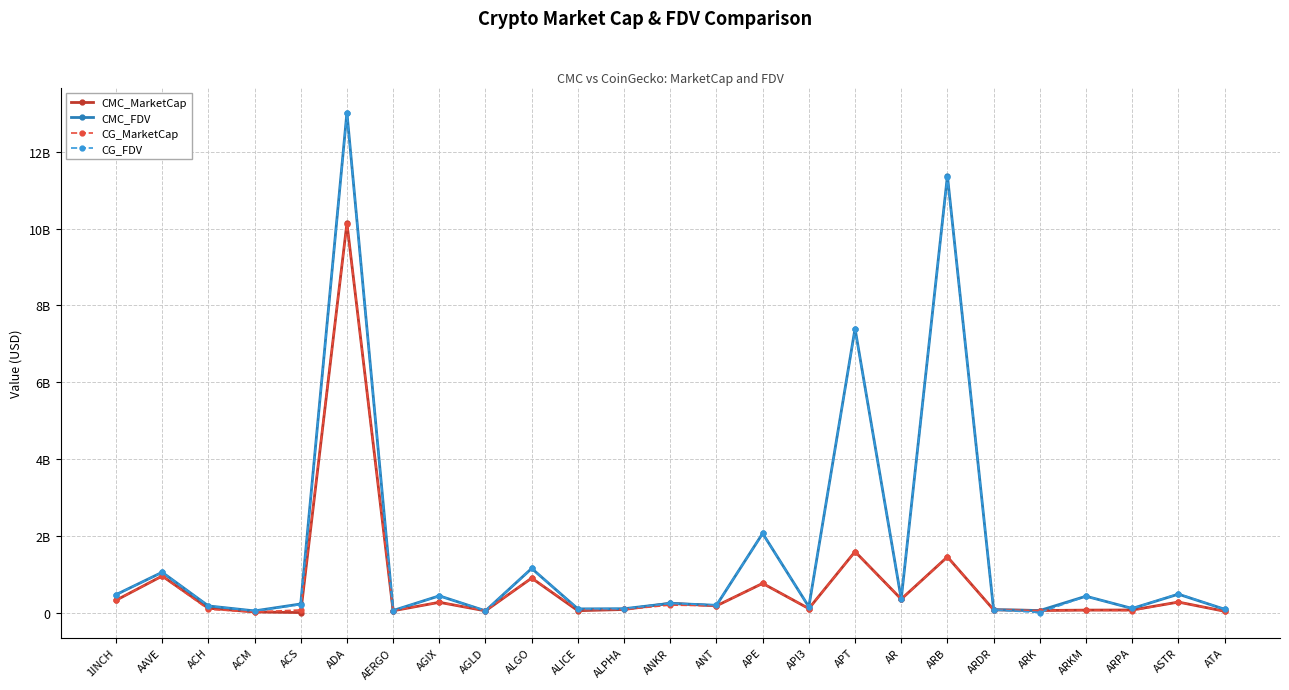

Reading right to left, what are all the values shown in this chart?

CMC_MarketCap: ATA=34809339.3	ASTR=273433955.3	ARPA=66699912.0	ARKM=63845292.8	ARK=53551173.8	ARDR=73176270.7	ARB=1450842110.2	AR=350147421.0	APT=1587914114.9	API3=103459191.8	APE=760352120.0	ANT=174906571.5	ANKR=240346790.2	ALPHA=80205841.8	ALICE=49107688.1	ALGO=898419134.2	AGLD=44859029.5	AGIX=267368912.8	AERGO=47038141.9	ADA=10142166302.5	ACS=0.0	ACM=15814780.3	ACH=114359336.7	AAVE=952116058.2	1INCH=319527157.9
CMC_FDV: ATA=86775989.2	ASTR=479205356.2	ARPA=107330450.2	ARKM=425635285.2	ARK=53551173.8	ARDR=73176270.7	ARB=11379153805.1	AR=353067260.5	APT=7399742477.6	API3=150031055.7	APE=2062845938.1	ANT=188612660.6	ANKR=240346790.2	ALPHA=100508573.6	ALICE=95836882.4	ALGO=1149909629.1	AGLD=44859029.5	AGIX=435733044.4	AERGO=53452434.0	ADA=13025856348.2	ACS=224229131.6	ACM=43595393.0	ACH=172944119.9	AAVE=1049620916.8	1INCH=465675227.7
CG_MarketCap: ATA=34759612.0	ASTR=273476362.0	ARPA=52730751.0	ARKM=63605639.0	ARK=53734692.0	ARDR=73543648.0	ARB=1448123132.0	AR=349583354.0	APT=1584066892.0	API3=103193197.0	APE=759325776.0	ANT=174602532.0	ANKR=195789785.0	ALPHA=80096930.0	ALICE=74368806.0	ALGO=897739402.0	AGLD=49328426.0	AGIX=266689613.0	AERGO=47092693.0	ADA=10128345557.0	ACS=68020209.0	ACM=15882408.0	ACH=85489078.0	AAVE=950314140.0	1INCH=319232595.0
CG_FDV: ATA=86652026.0	ASTR=489780392.0	ARPA=107375513.0	ARKM=424037595.0	ARK=0.0	ARDR=73543648.0	ARB=11357828486.0	AR=352498487.0	APT=7381448486.0	API3=150241396.0	APE=2060061453.0	ANT=196690890.0	ANKR=239853239.0	ALPHA=100372093.0	ALICE=95554634.0	ALGO=1149039629.0	AGLD=51064622.0	AGIX=434625984.0	AERGO=53514424.0	ADA=13005429566.0	ACS=207960413.0	ACM=43694254.0	ACH=172925608.0	AAVE=1047630084.0	1INCH=465245935.0